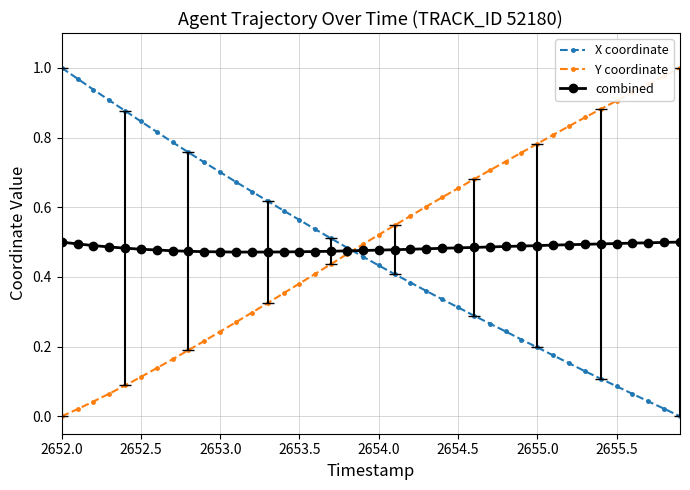

What is the sum of all Y coordinate values?

20.0